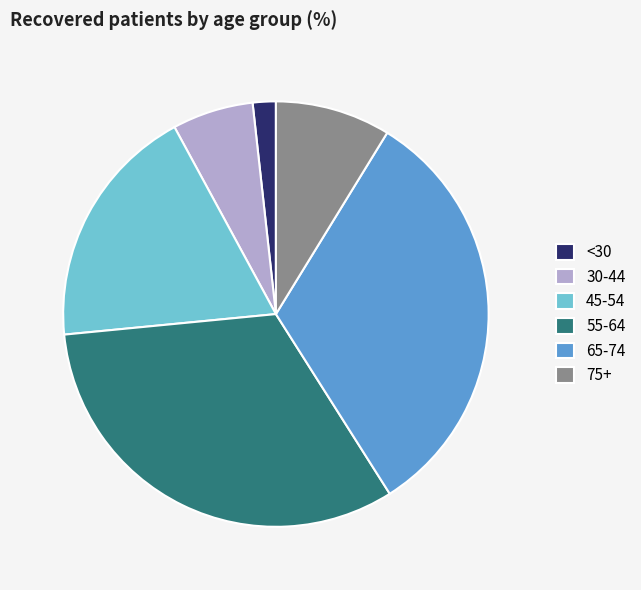

Which has a higher value, 75+ or <30?

75+